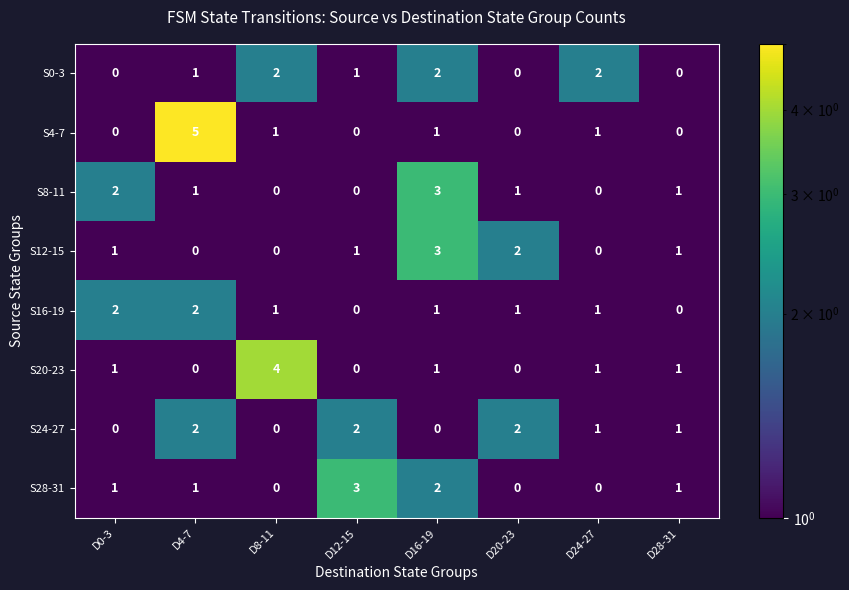

Which series has the widest spread of values?

S4-7